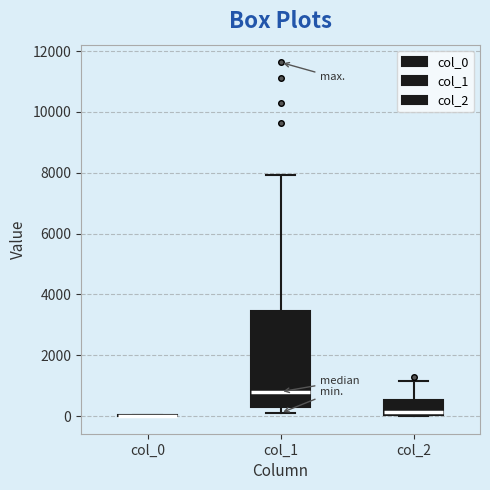

Comparing the boxes themselves (not the whiskers), which one is the tallest?

col_1